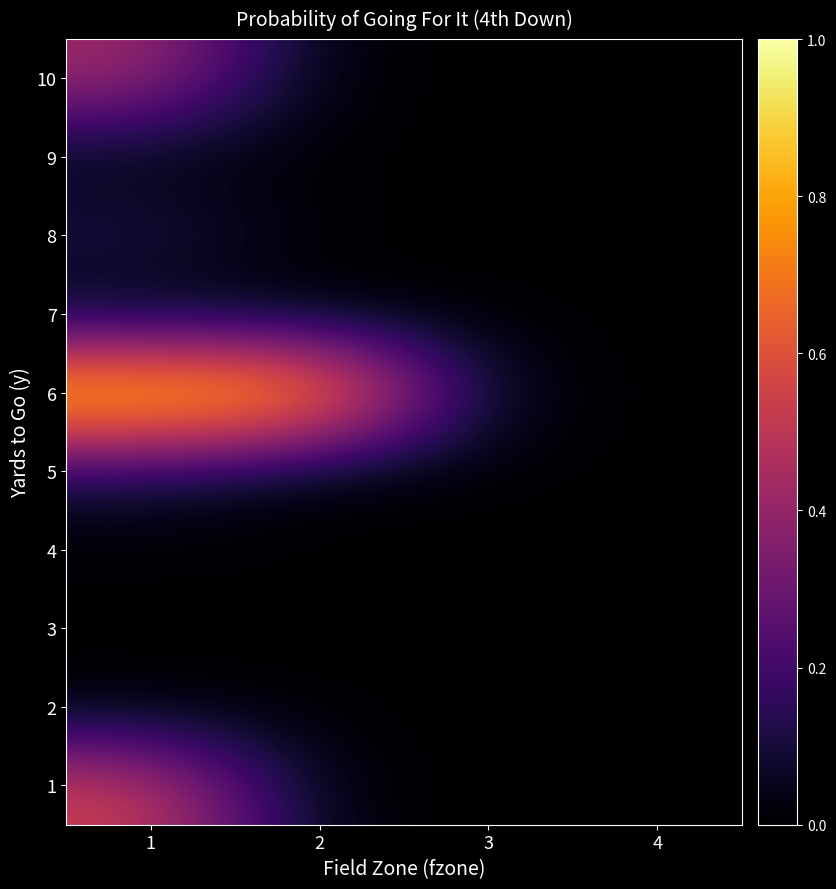

Reading left to right, list all the values displayed in this chart.

1: 1=0.6	2=0.0	3=0.0	4=0.0
2: 1=0.0	2=0.0	3=0.0	4=0.0
3: 1=0.0	2=0.0	3=0.0	4=0.0
4: 1=0.0	2=0.0	3=0.0	4=0.0
5: 1=0.1	2=0.0	3=0.0	4=0.0
6: 1=1.0	2=0.9	3=0.0	4=0.0
7: 1=0.0	2=0.0	3=0.0	4=0.0
8: 1=0.1	2=0.0	3=0.0	4=0.0
9: 1=0.0	2=0.0	3=0.0	4=0.0
10: 1=0.4	2=0.0	3=0.0	4=0.0